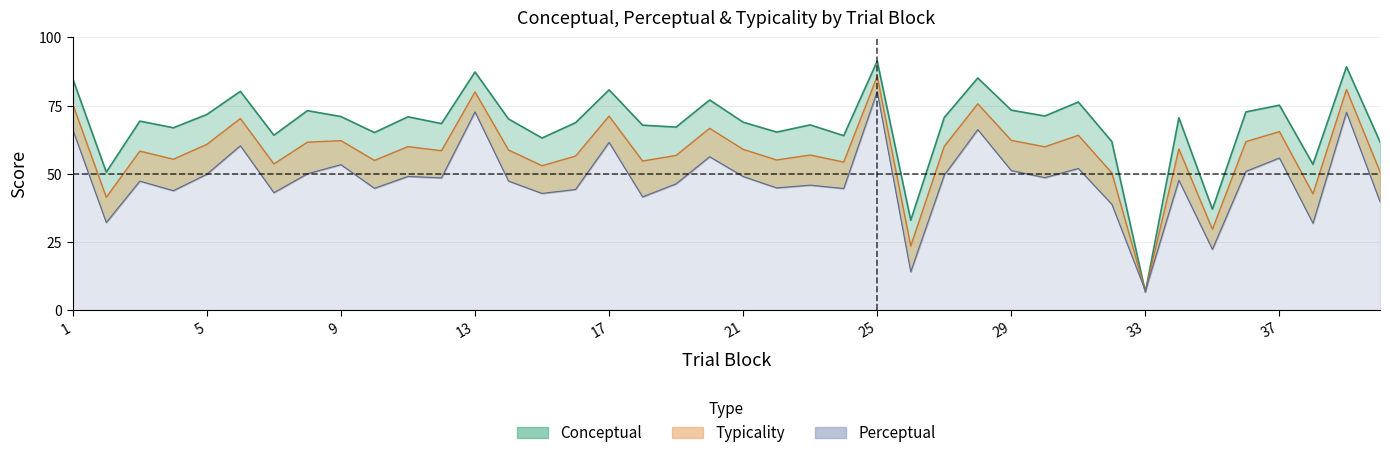

Reading right to left, list all the values displayed in this chart.

typicality: 40=50.7	39=80.9	38=42.6	37=65.4	36=61.8	35=29.6	34=59.1	33=6.9	32=50.3	31=64.1	30=59.9	29=62.2	28=75.6	27=60.0	26=23.5	25=85.7	24=54.3	23=56.9	22=55.0	21=58.9	20=66.6	19=56.7	18=54.6	17=71.1	16=56.5	15=52.9	14=58.7	13=80.0	12=58.4	11=59.9	10=54.9	9=62.1	8=61.5	7=53.6	6=70.2	5=60.8	4=55.3	3=58.3	2=41.4	1=75.5
conceptual: 40=61.7	39=89.2	38=53.4	37=75.1	36=72.7	35=37.0	34=70.5	33=6.6	32=61.8	31=76.3	30=71.2	29=73.3	28=85.1	27=70.6	26=32.9	25=91.3	24=64.0	23=67.9	22=65.2	21=68.9	20=77.0	19=67.1	18=67.8	17=80.8	16=68.7	15=63.1	14=70.1	13=87.3	12=68.4	11=70.9	10=65.1	9=71.0	8=73.1	7=64.1	6=80.2	5=71.7	4=66.8	3=69.3	2=50.6	1=84.8
perceptual: 40=39.8	39=72.5	38=31.8	37=55.8	36=50.9	35=22.3	34=47.6	33=7.1	32=38.8	31=51.9	30=48.6	29=51.2	28=66.2	27=49.5	26=14.1	25=80.1	24=44.6	23=45.8	22=44.8	21=49.0	20=56.2	19=46.3	18=41.5	17=61.5	16=44.2	15=42.8	14=47.3	13=72.7	12=48.5	11=49.0	10=44.7	9=53.3	8=50.0	7=43.0	6=60.2	5=49.8	4=43.8	3=47.3	2=32.1	1=66.2